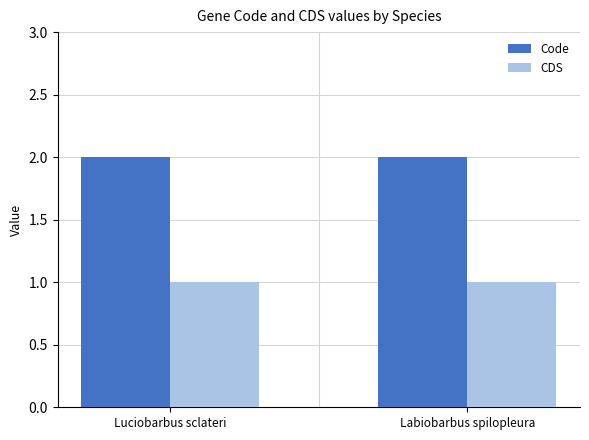

The value of Code at Labiobarbus spilopleura is 3. True or false?

False